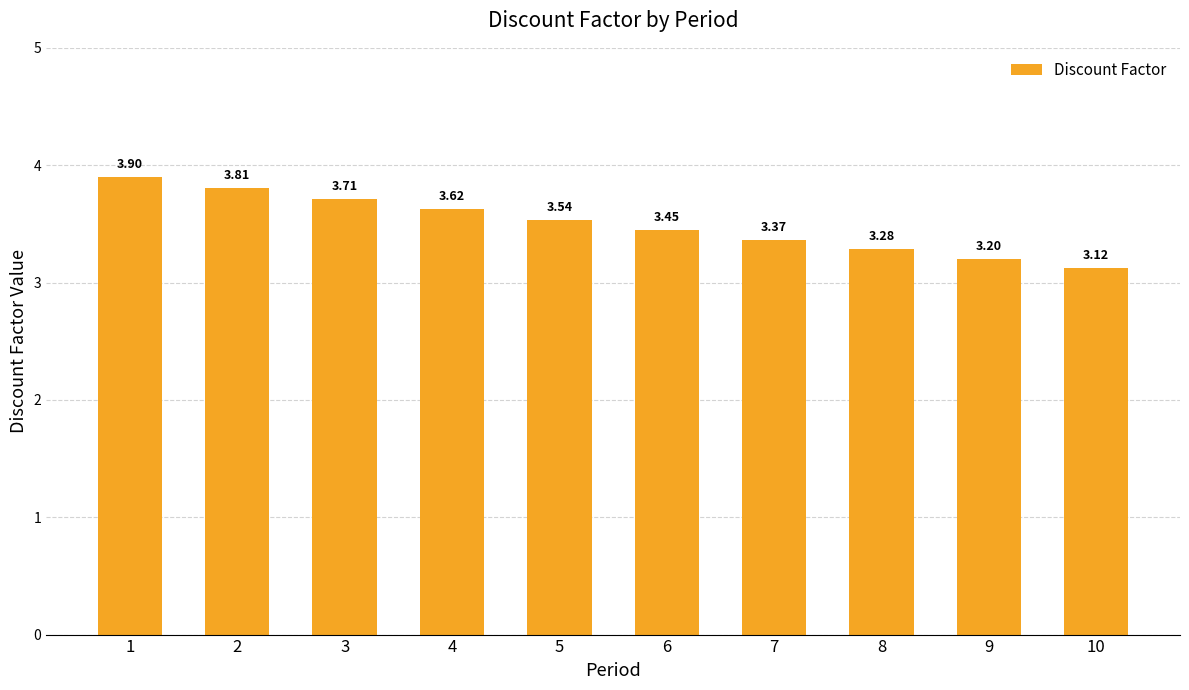

What is the difference between the maximum and minimum values?

0.8